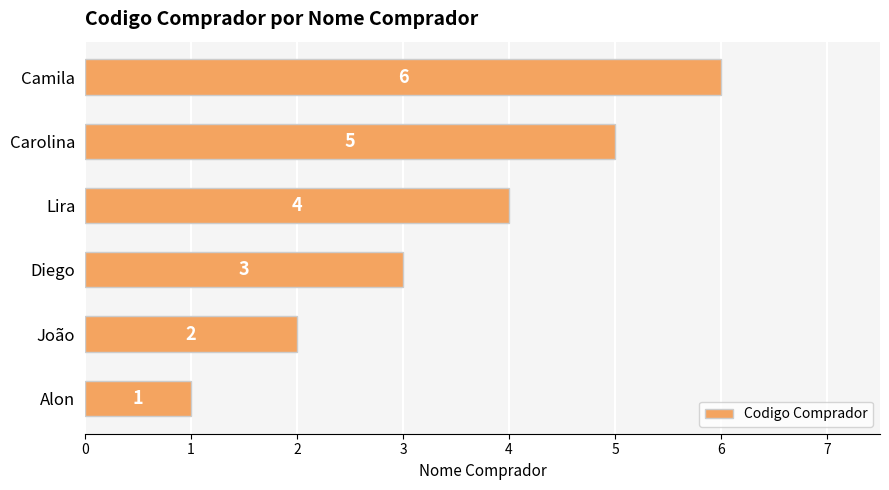

The chart shows a value of 1 at Alon. True or false?

True